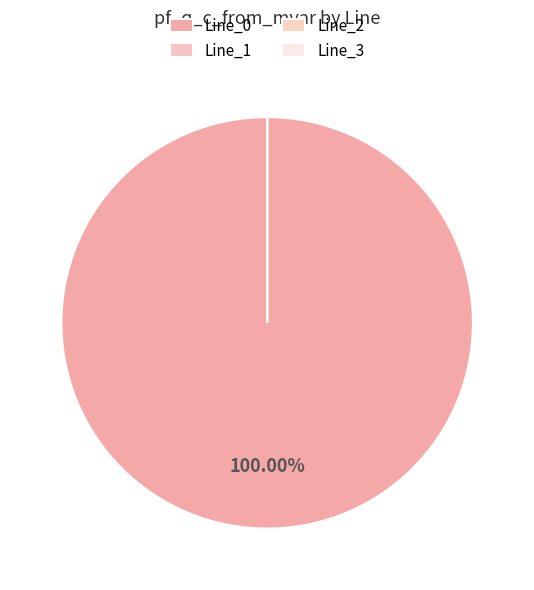

Does any single category account for the majority?

Yes